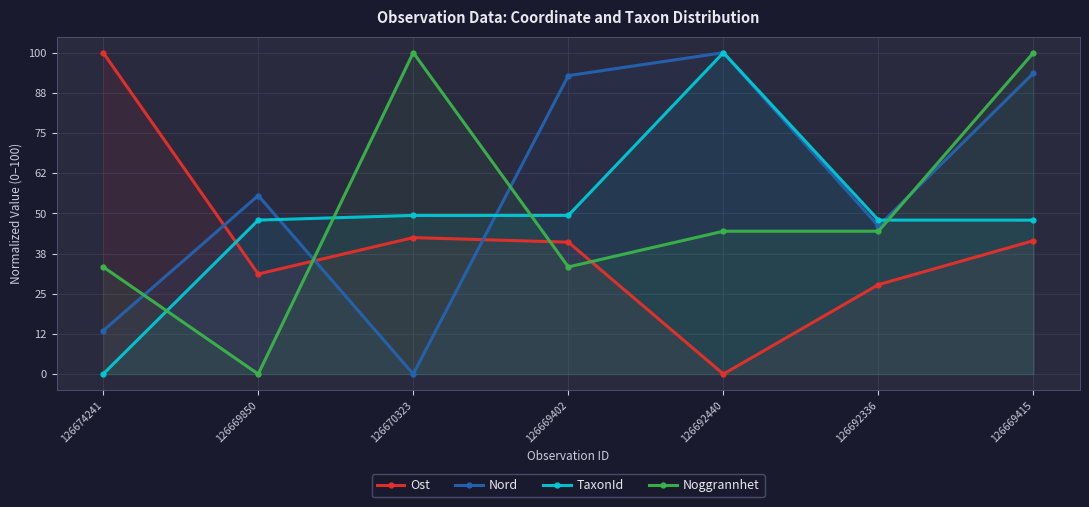

Reading right to left, transcribe all the data shown in this chart.

Ost: 41.5	27.8	0.0	41.0	42.5	31.1	100.0
Nord: 93.7	46.0	100.0	92.9	0.0	55.6	13.5
TaxonId: 47.9	47.9	100.0	49.4	49.4	47.9	0.0
Noggrannhet: 100.0	44.4	44.4	33.3	100.0	0.0	33.3